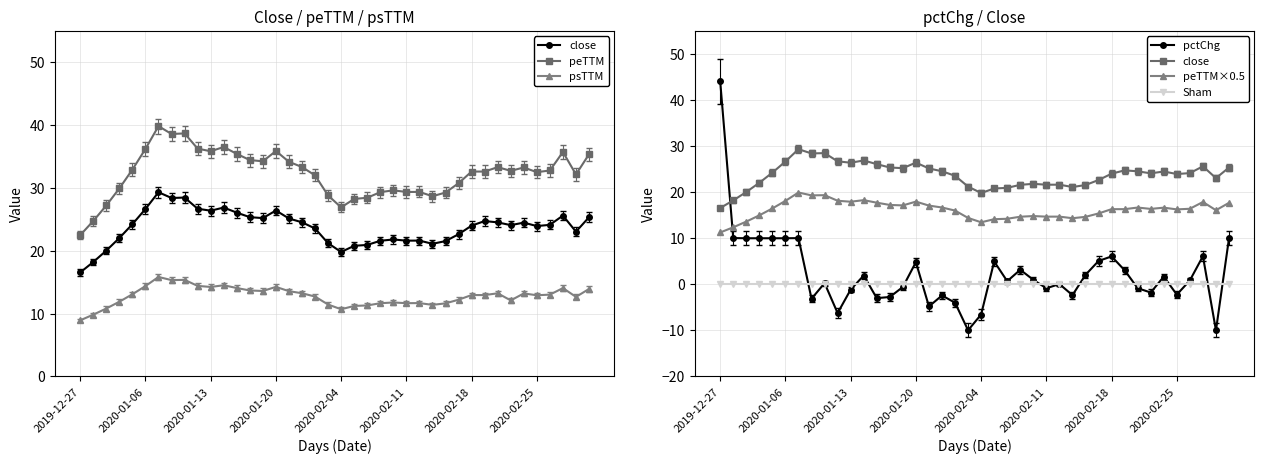

What is the sum of the peTTM×0.5 values at 27 and 15?

32.3